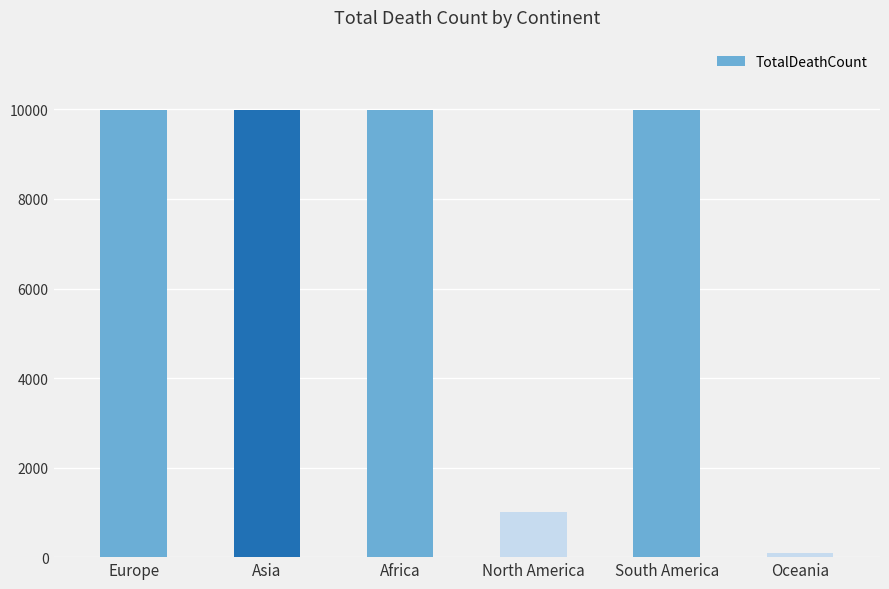

The chart shows a value of 1505 at North America. True or false?

False